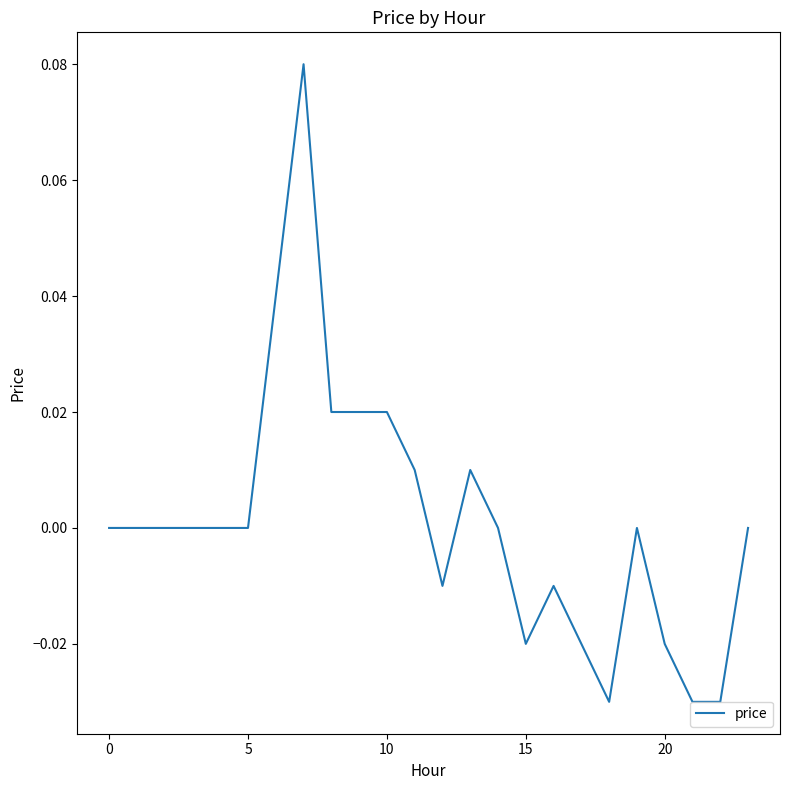

Does the chart have visible grid lines?

No